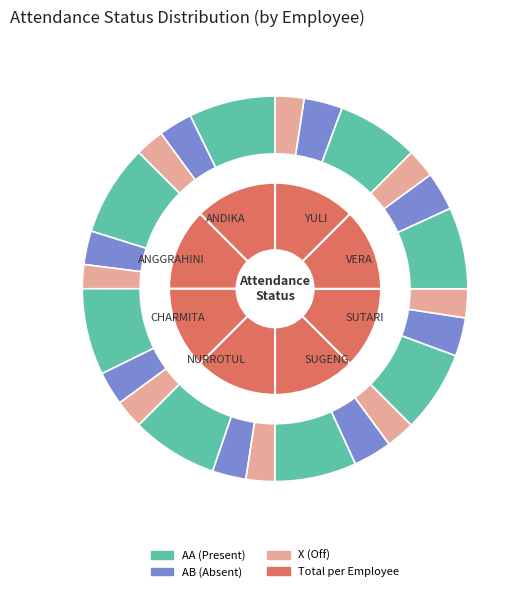

To the nearest percent, what percentage of the pie is SUTARI?

13%